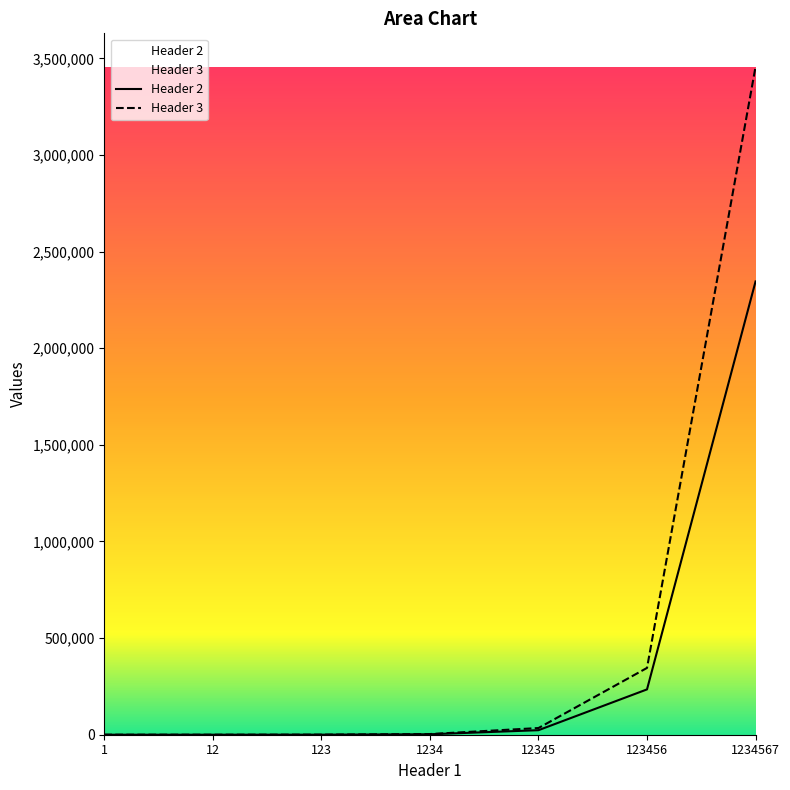

Which category has the highest value in the Header 3 series?

1234567